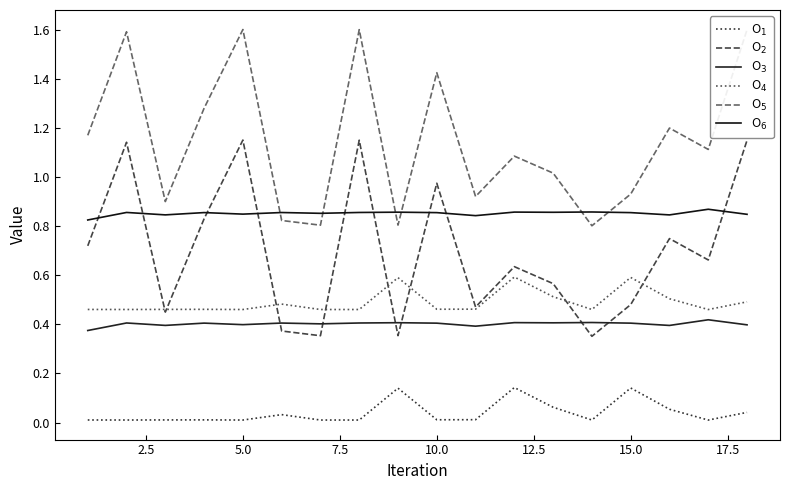

What is the average value of the O$_6$ series?

0.9